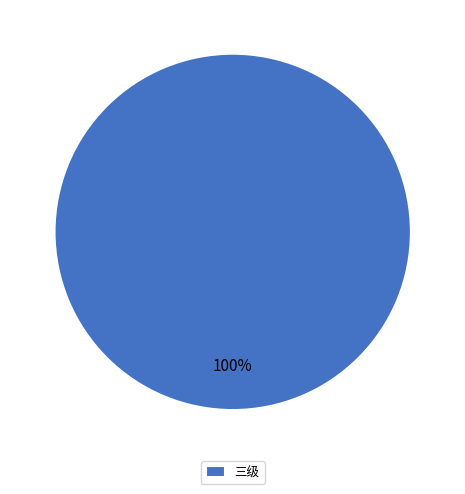

Is there any slice that represents more than half of the pie?

Yes